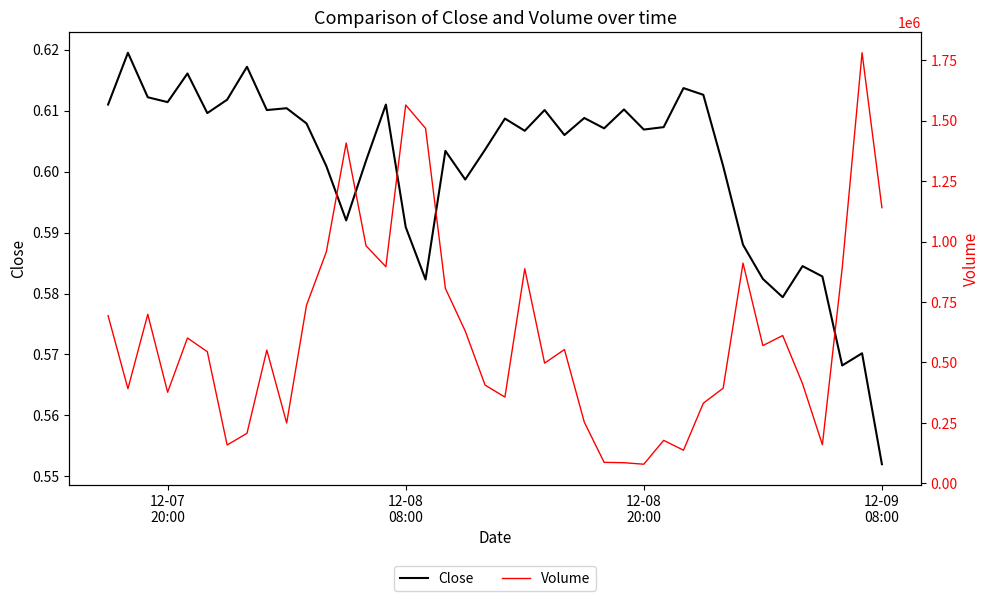

Which series has the widest spread of values?

Volume